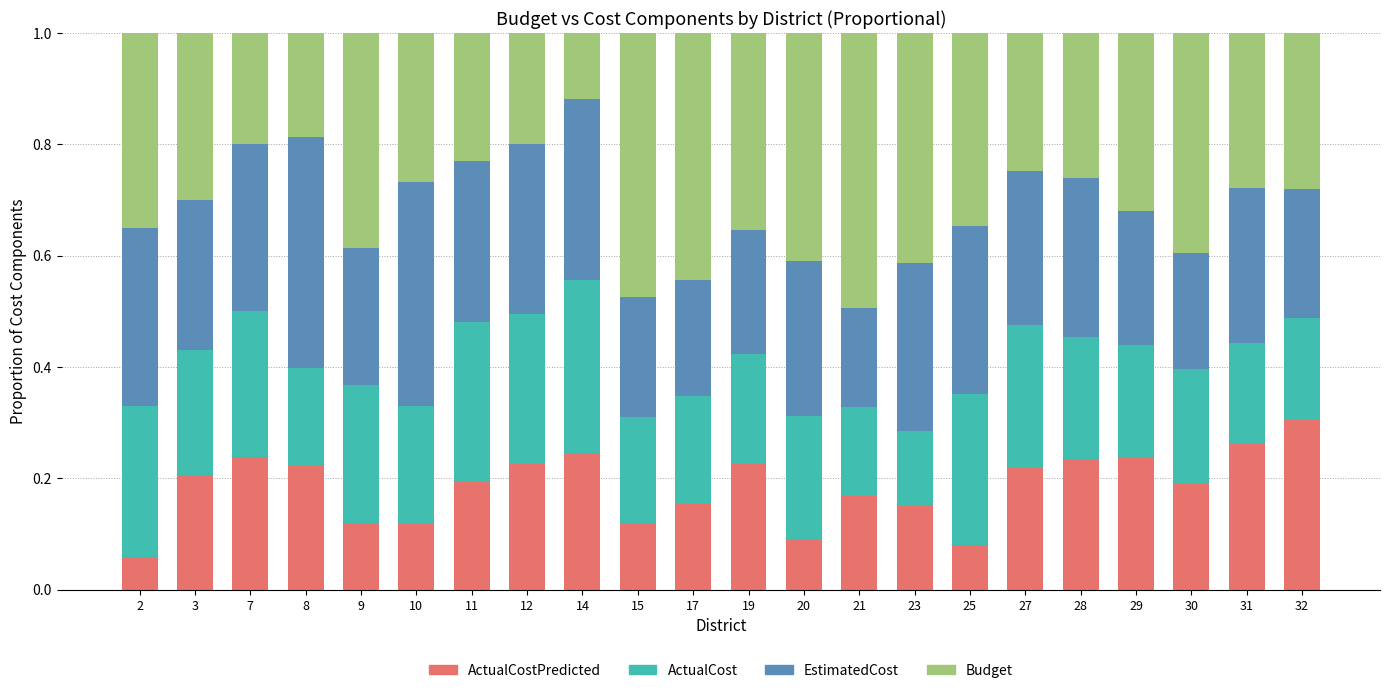

What is the total value across all series at 20?

1.0